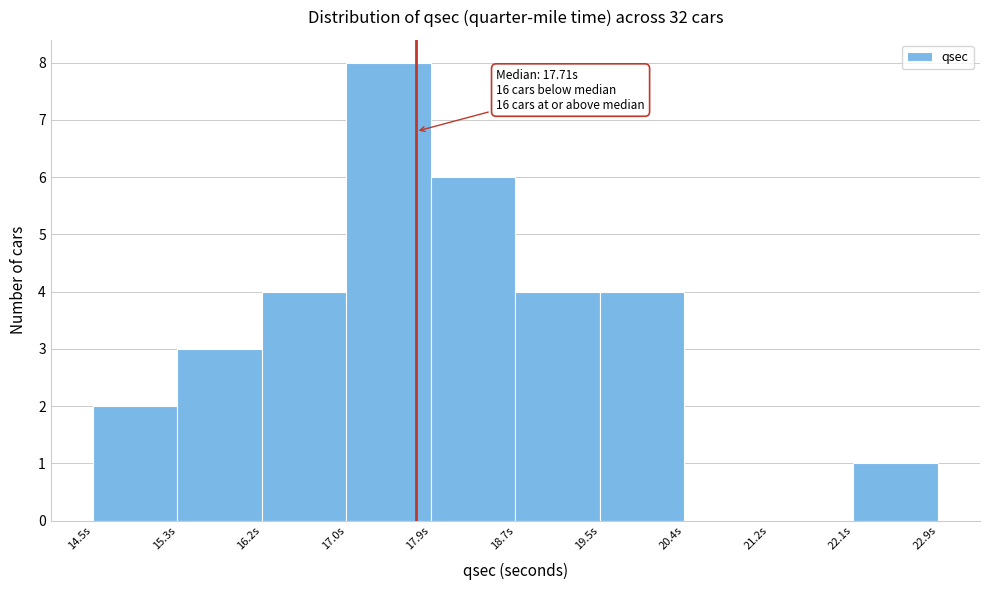

Over which range of the x-axis is the bar tallest?

17.02 to 17.86